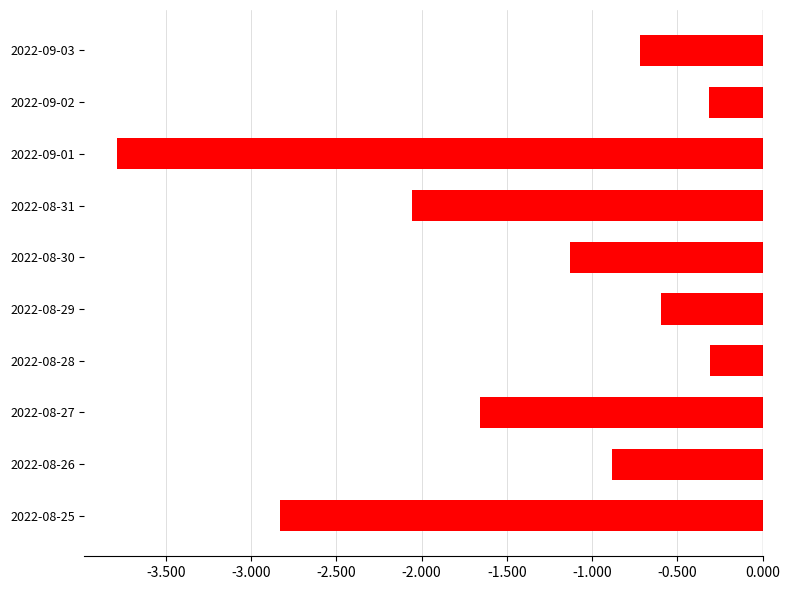

What is the average value?

-1.4